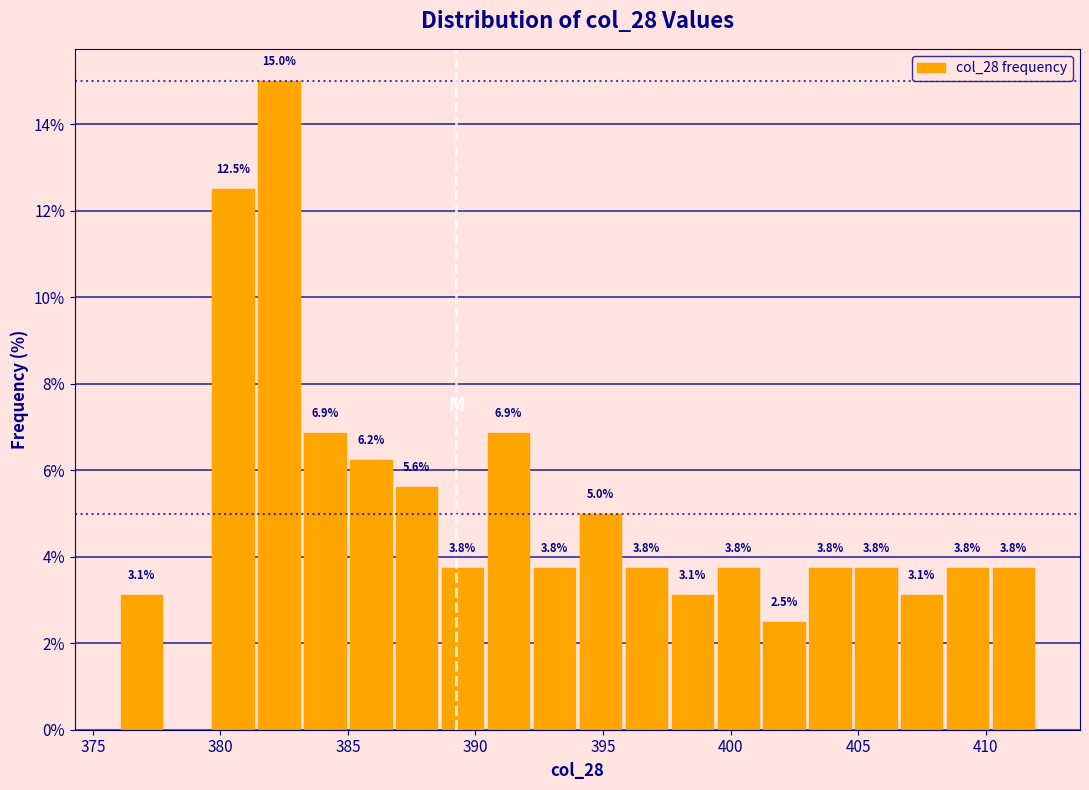

Read against the x-axis, roughly where is the centre of the tallest bar?

382.5